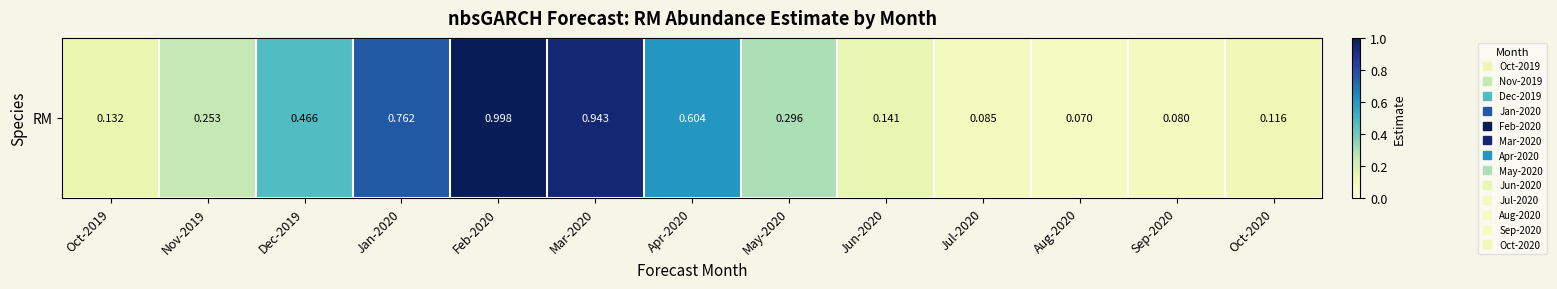

At which category does the chart reach its minimum across all series?

Aug-2020